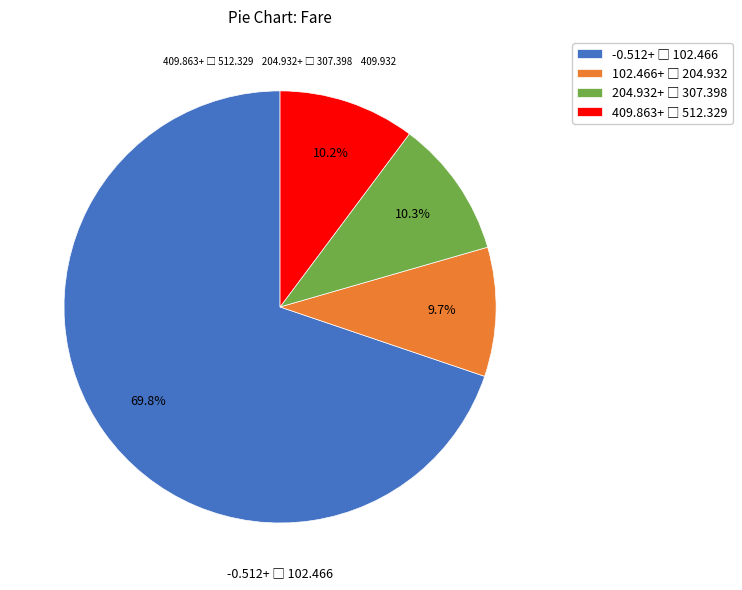

Does any single category account for the majority?

Yes